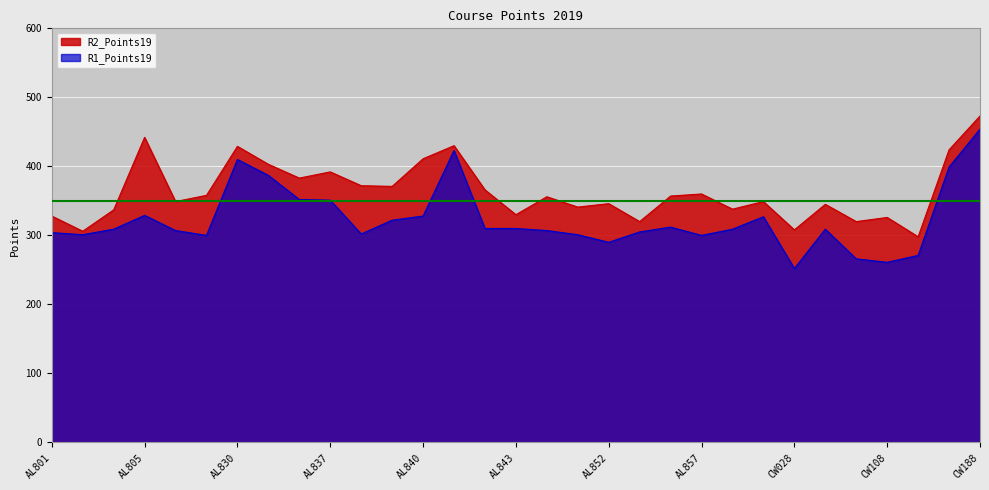

Reading left to right, extract all data points from this chart.

R1_Points19: AL801=304	AL802=301	AL803=309	AL805=329	AL810=307	AL820=300	AL830=410	AL832=387	AL836=352	AL837=351	AL838=302	AL839=322	AL840=328	AL841=423	AL842=310	AL843=310	AL850=307	AL851=301	AL852=290	AL853=305	AL855=312	AL857=300	AL860=309	CW018=327	CW028=252	CW088=309	CW078=266	CW108=261	CW128=271	CW178=399	CW188=454
R2_Points19: AL801=328	AL802=306	AL803=337	AL805=442	AL810=349	AL820=358	AL830=429	AL832=403	AL836=383	AL837=392	AL838=372	AL839=371	AL840=411	AL841=430	AL842=366	AL843=330	AL850=356	AL851=341	AL852=346	AL853=320	AL855=357	AL857=360	AL860=338	CW018=349	CW028=308	CW088=345	CW078=320	CW108=326	CW128=298	CW178=424	CW188=473